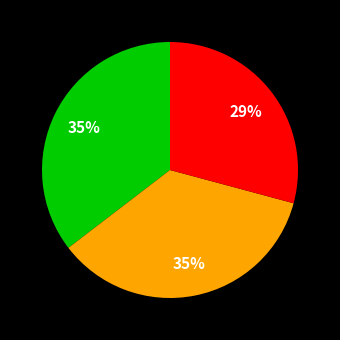

Count the number of slices in the pie.

3